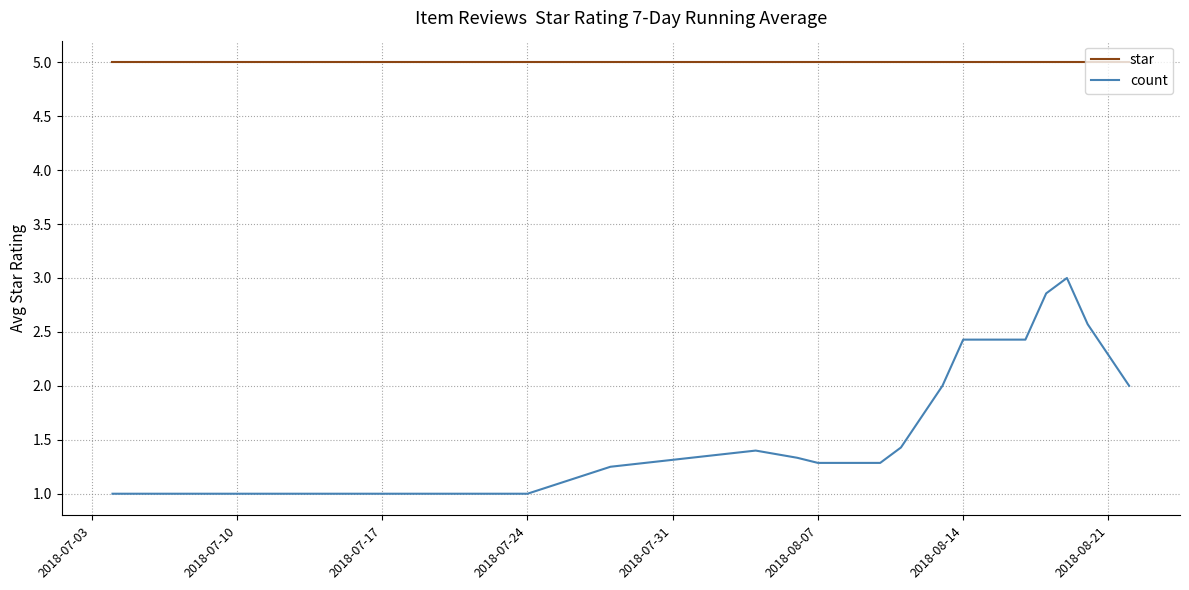

Which series has the largest total across all categories?

star